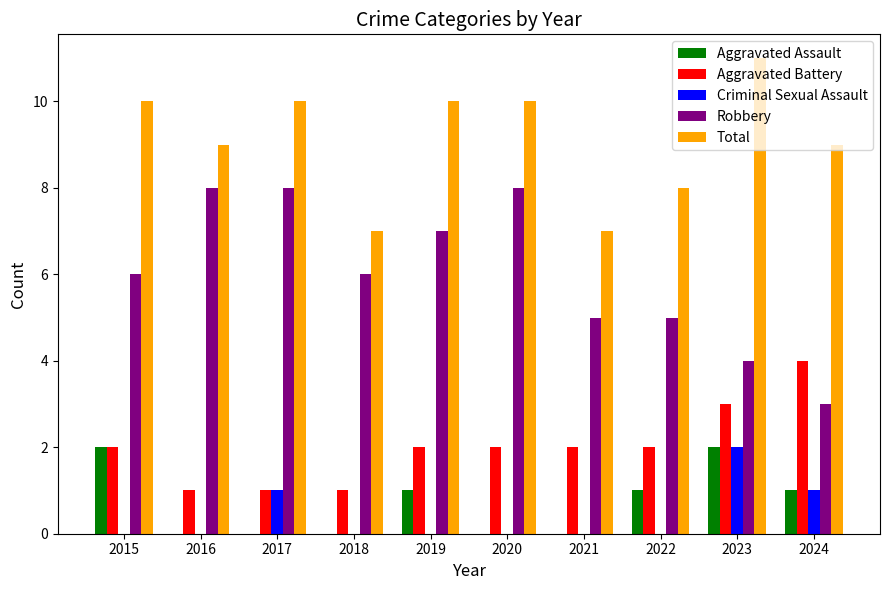

Which series has the widest spread of values?

Robbery